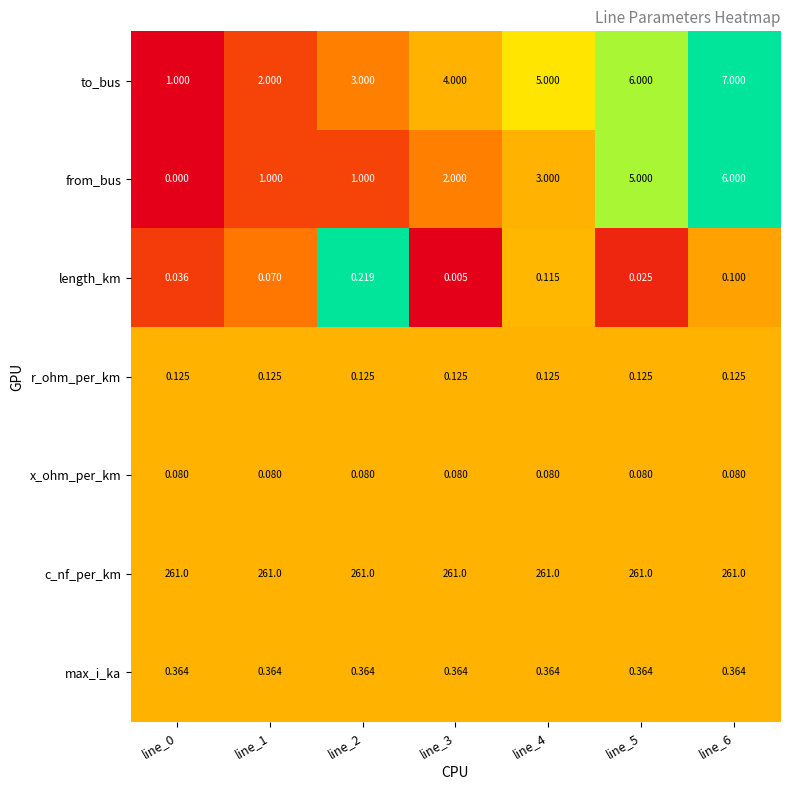

Is the value of length_km at line_1 greater than the value of r_ohm_per_km at line_0?

No